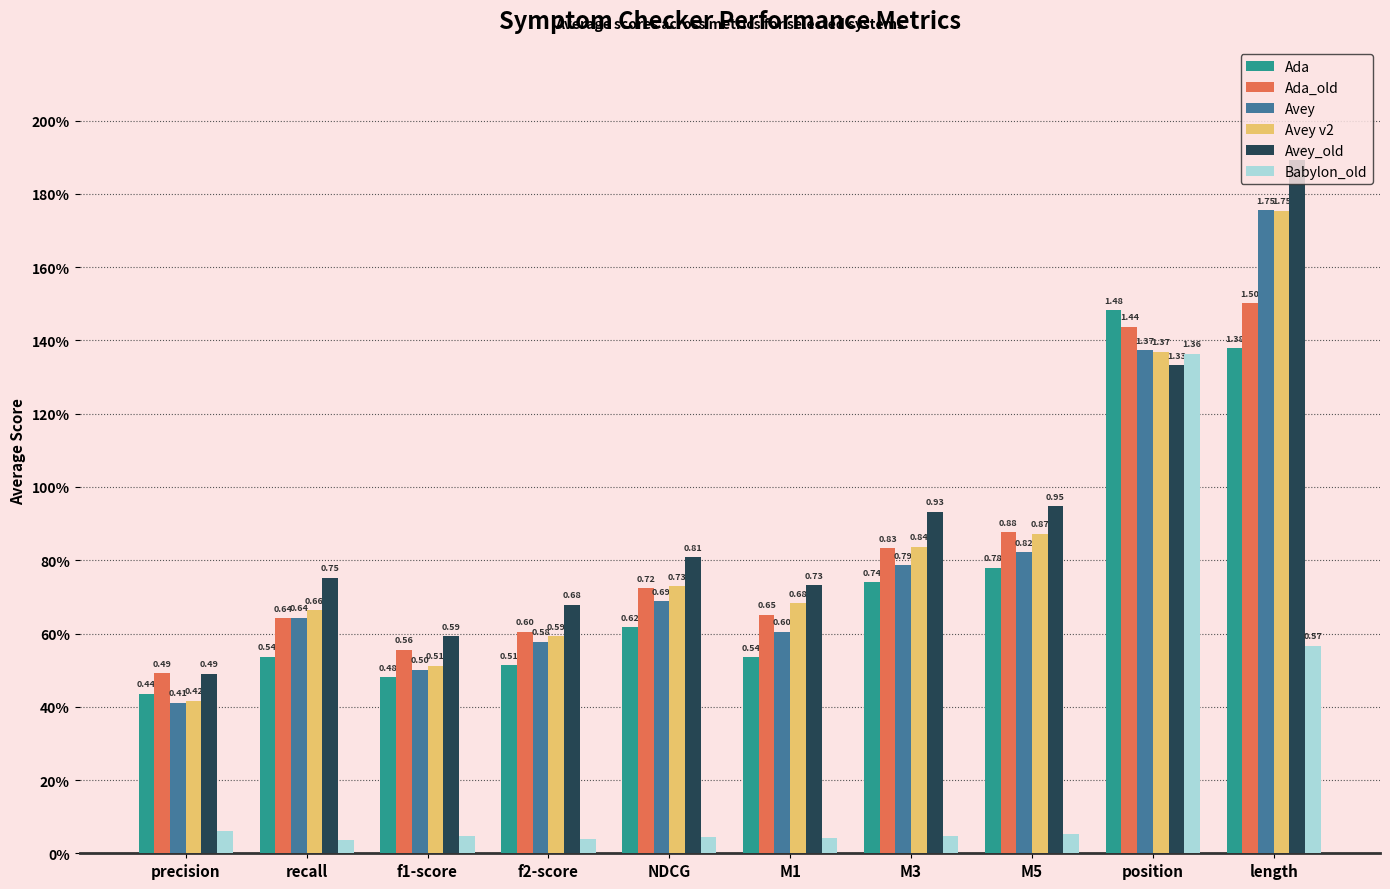

What are all the series names shown in the legend?

Ada, Ada_old, Avey, Avey v2, Avey_old, Babylon_old